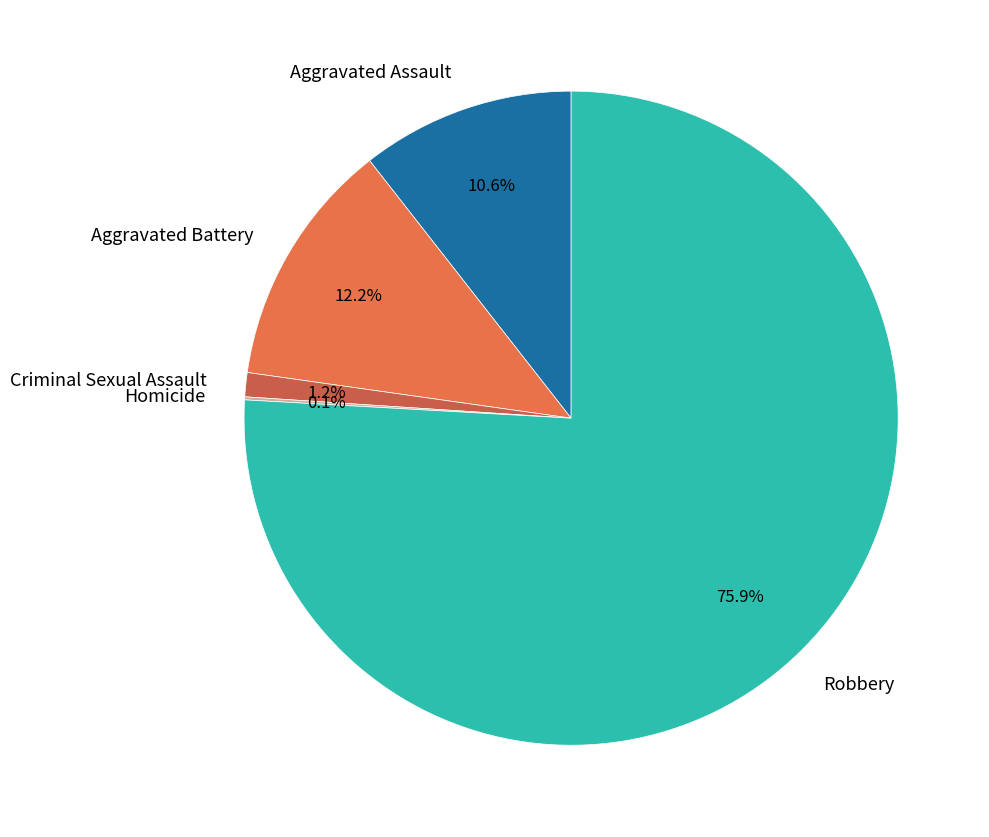

Which has a higher value, Criminal Sexual Assault or Aggravated Assault?

Aggravated Assault